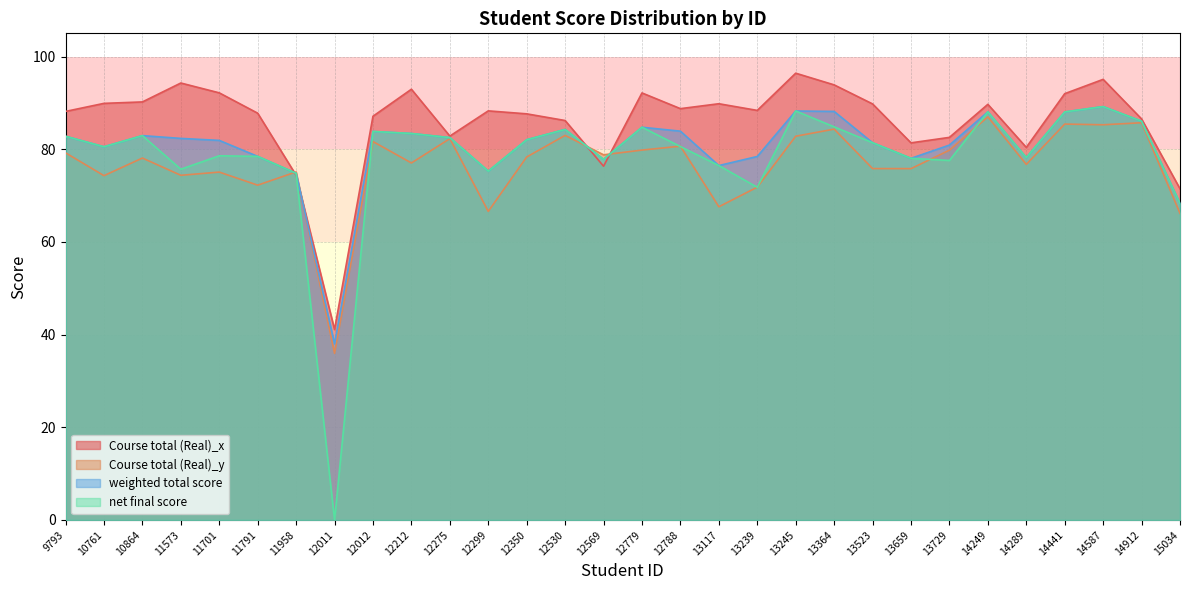

How many data points does each series have?

30